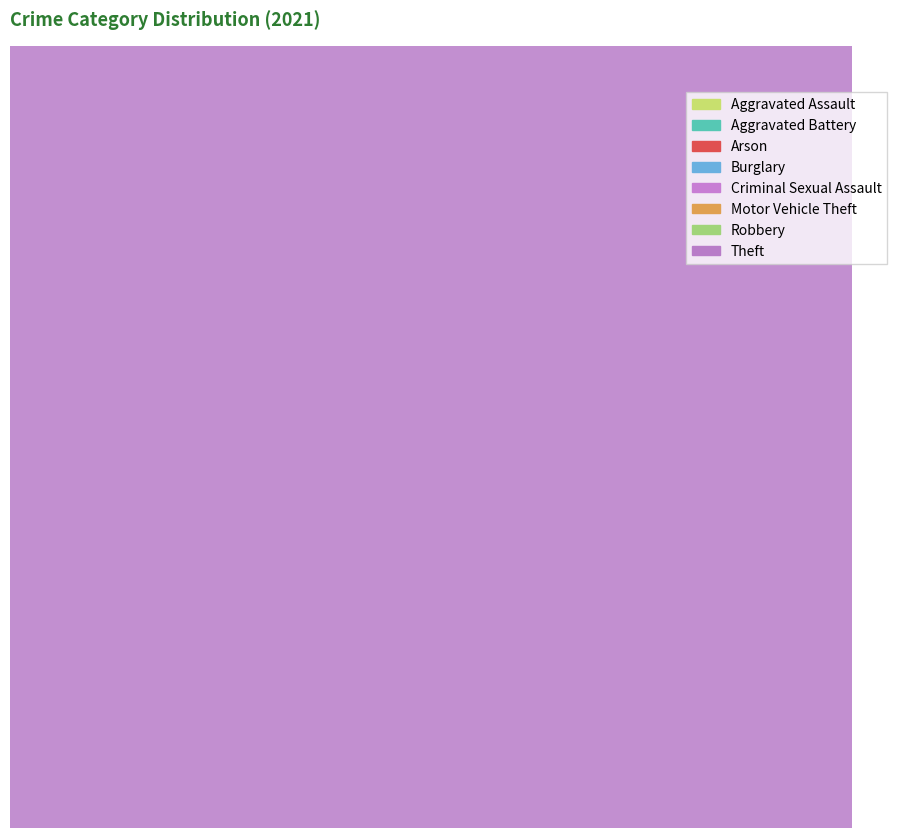

To the nearest percent, what percentage of the pie is Theft?

62%